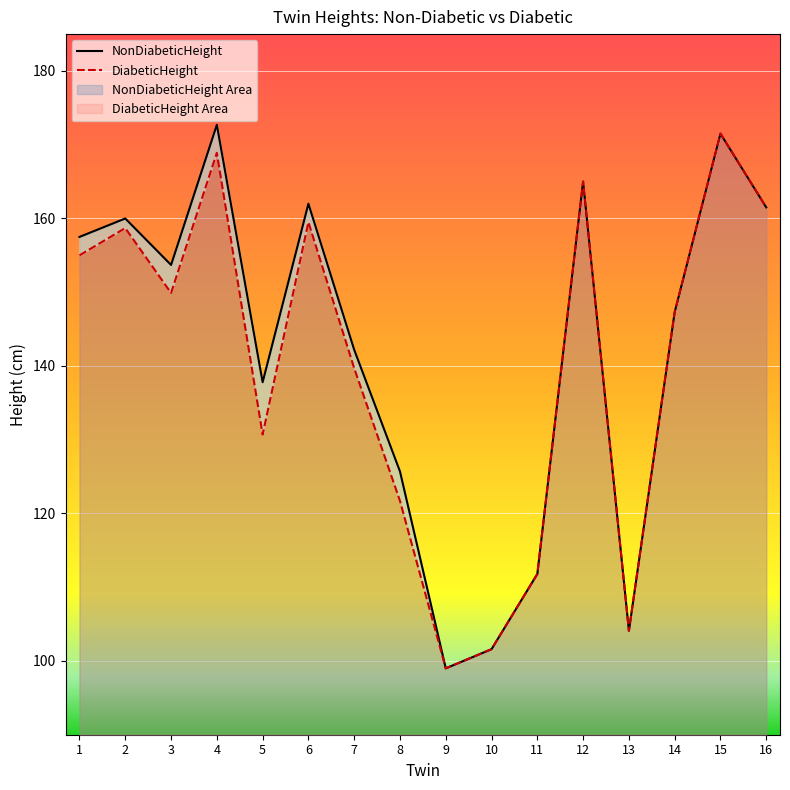

True or false: DiabeticHeight has a value of 68.5 at 13.

False